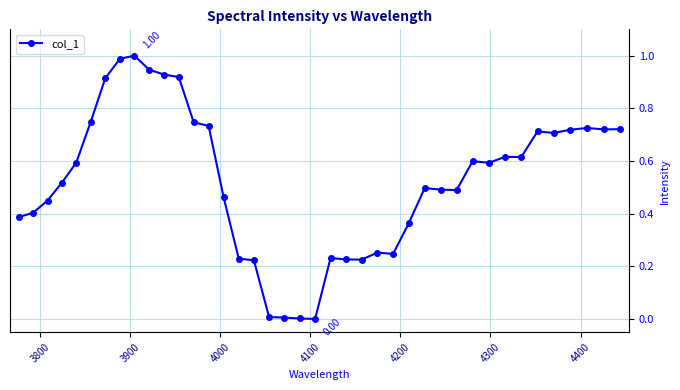

What is the sum of all values?

21.0